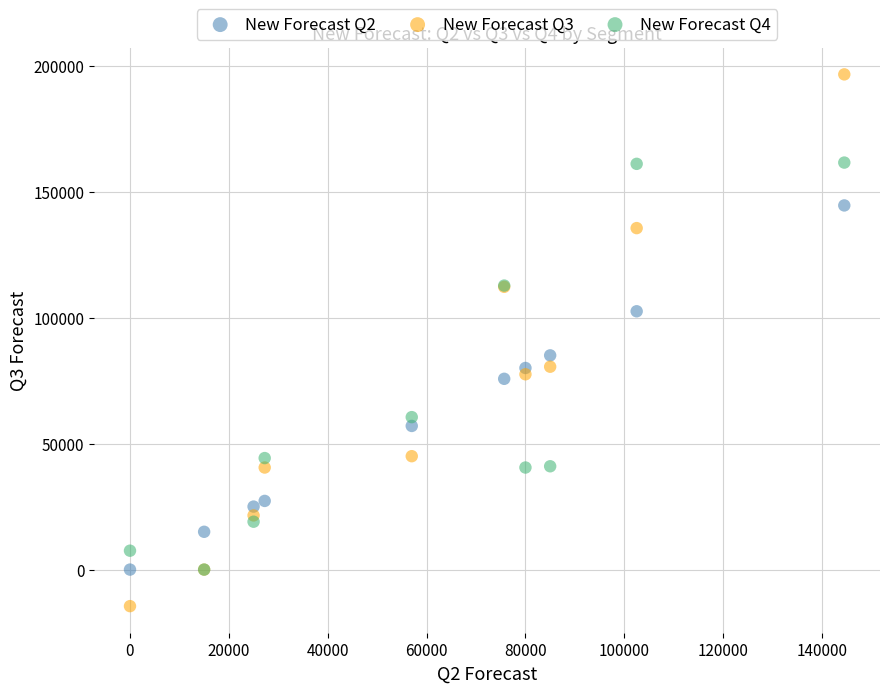

Across all series, what Y value is closest to 91000?

85000